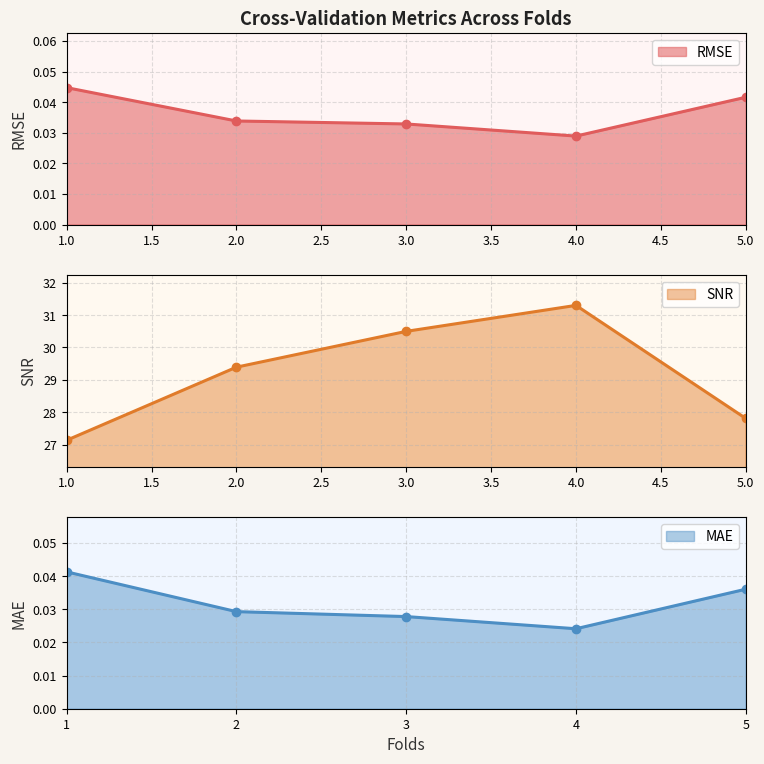

What is the sum of all SNR values?

146.1